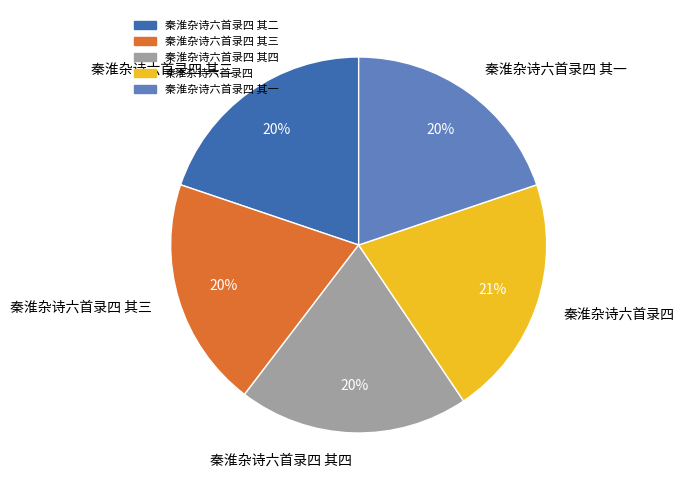

Combined, do 秦淮杂诗六首录四 其一 and 秦淮杂诗六首录四 其三 account for over 50%?

No